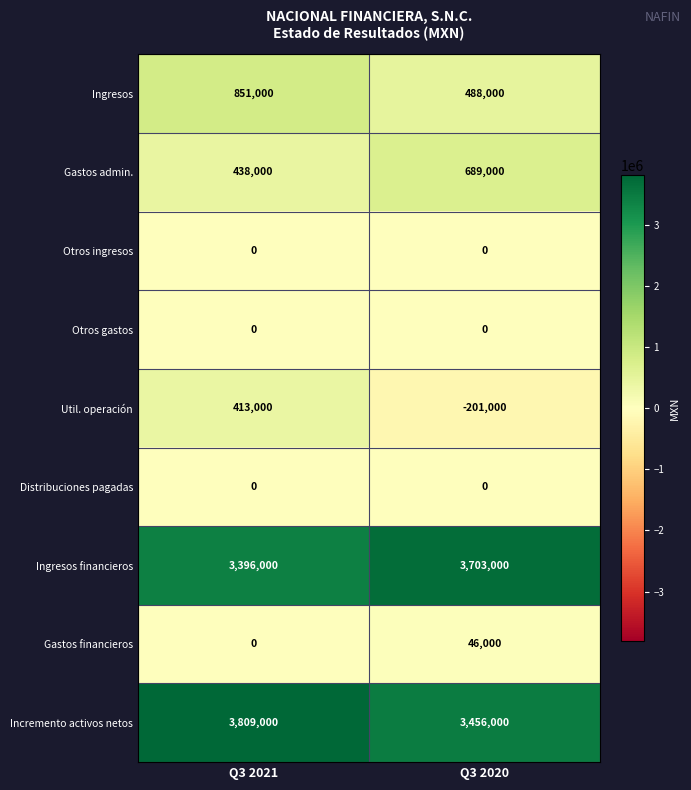

What is the lowest value of the Gastos admin. series?

438000